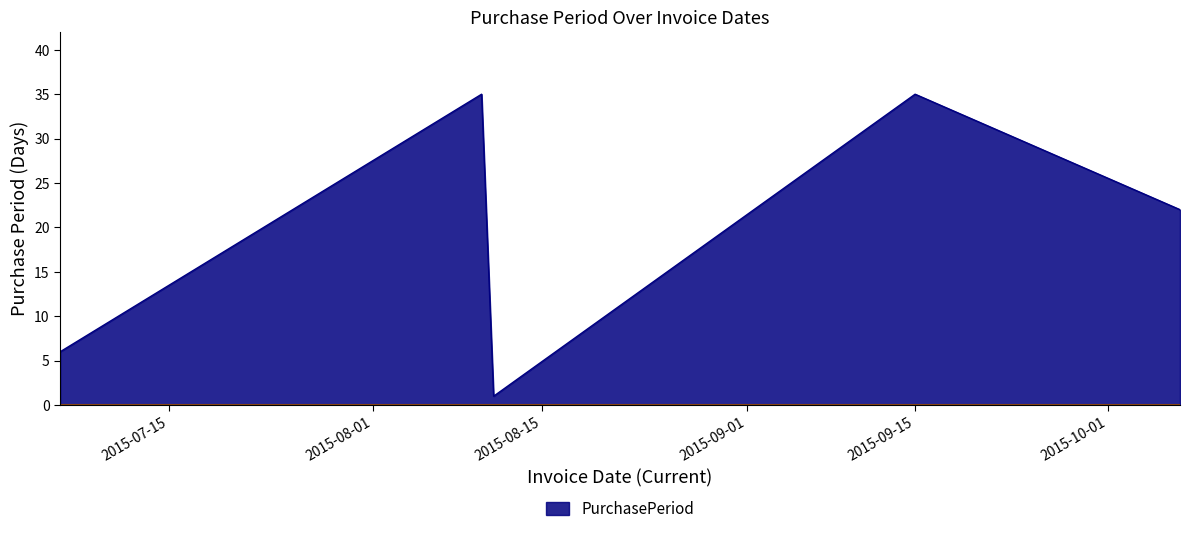

What is the greatest value displayed?

35